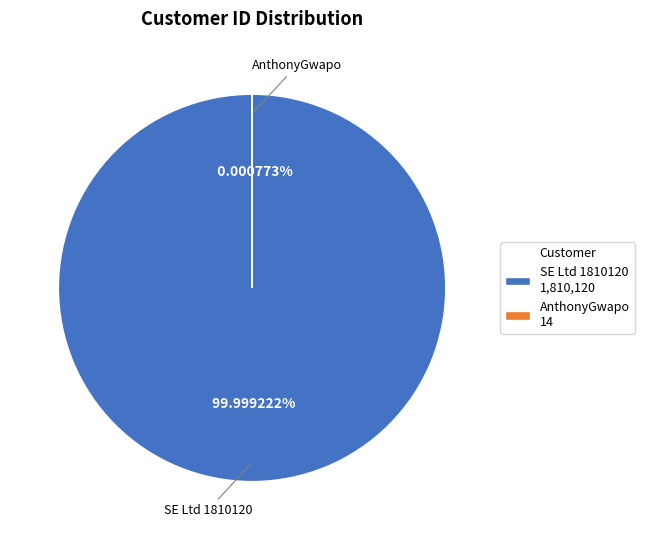

To the nearest percent, what is the difference between the SE Ltd 1810120 and AnthonyGwapo slice percentages?

100%